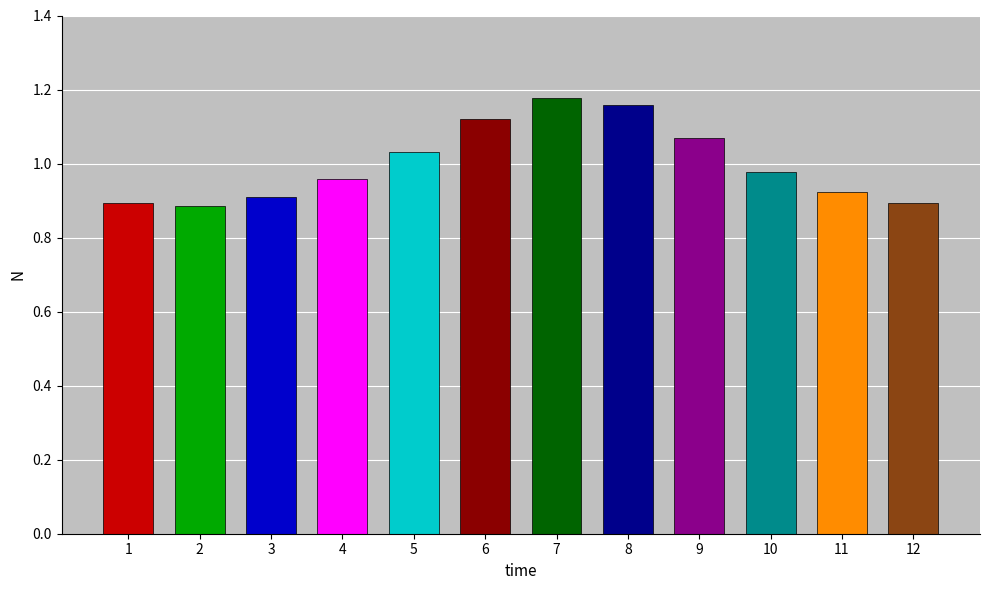

What is the sum of all values?

12.0